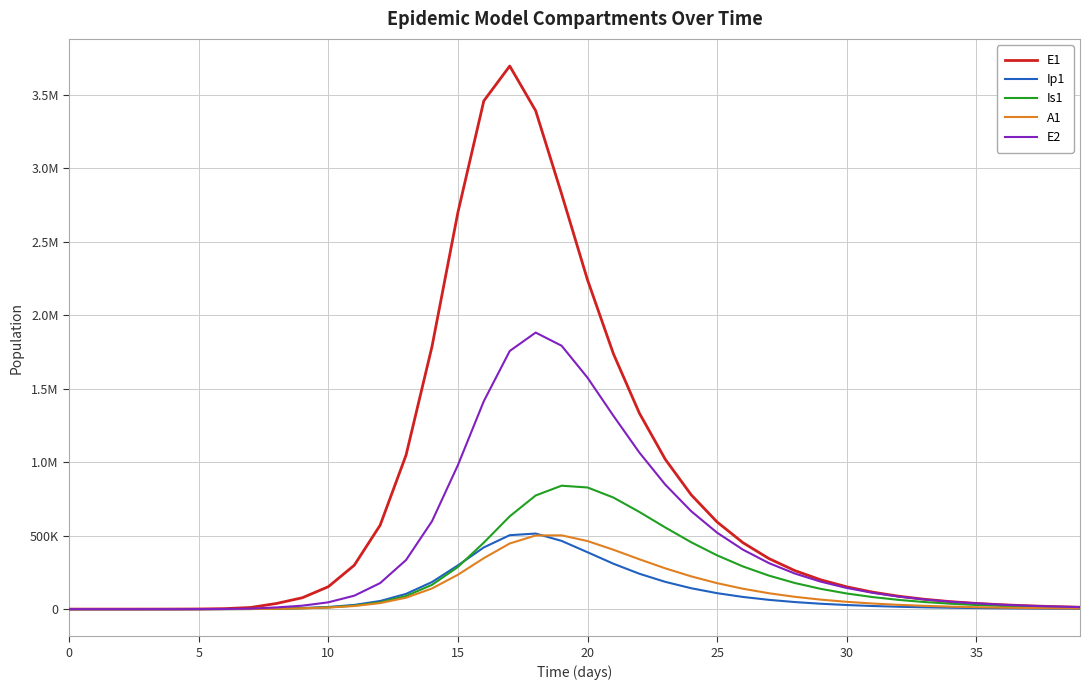

What is the label of the 30th point from the left?

29